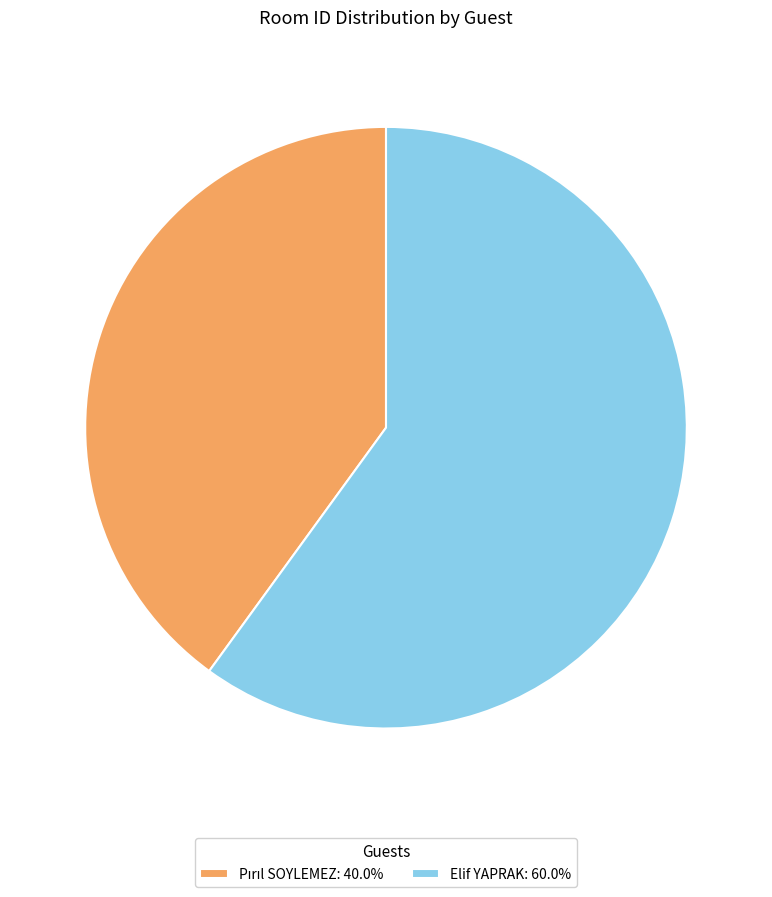

Is there a majority slice in this chart?

Yes